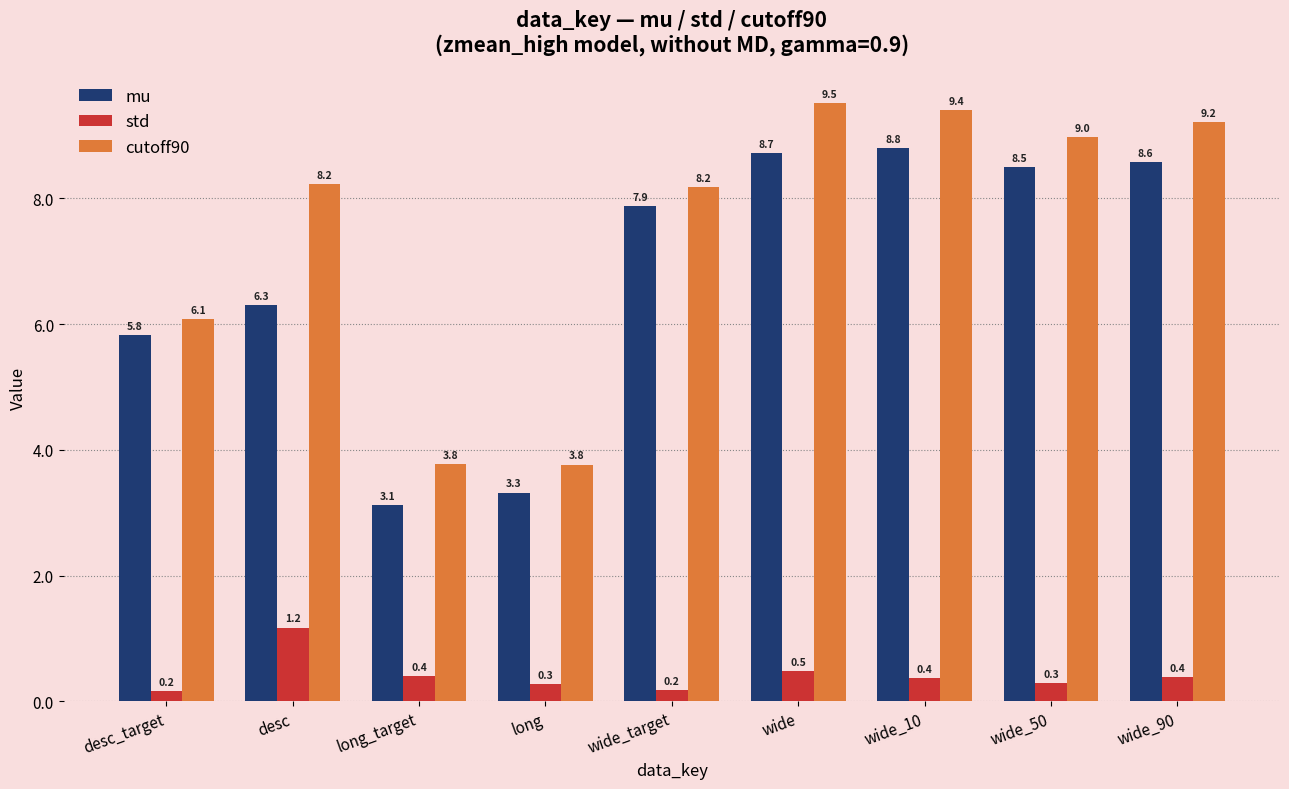

What is the sum of all cutoff90 values?

67.2